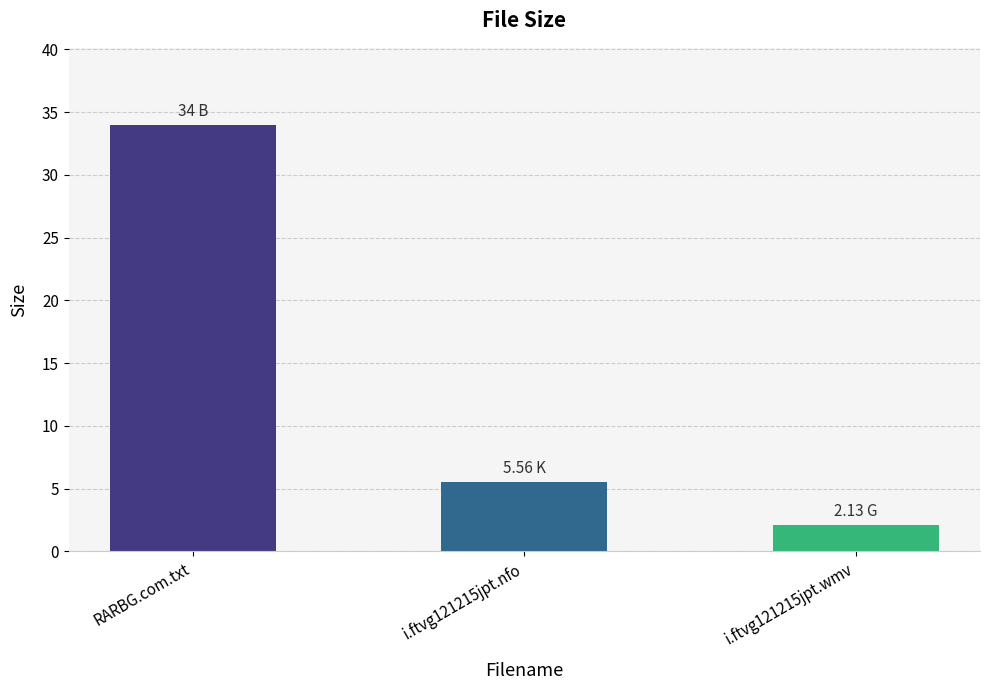

What is the sum of all values?

41.7